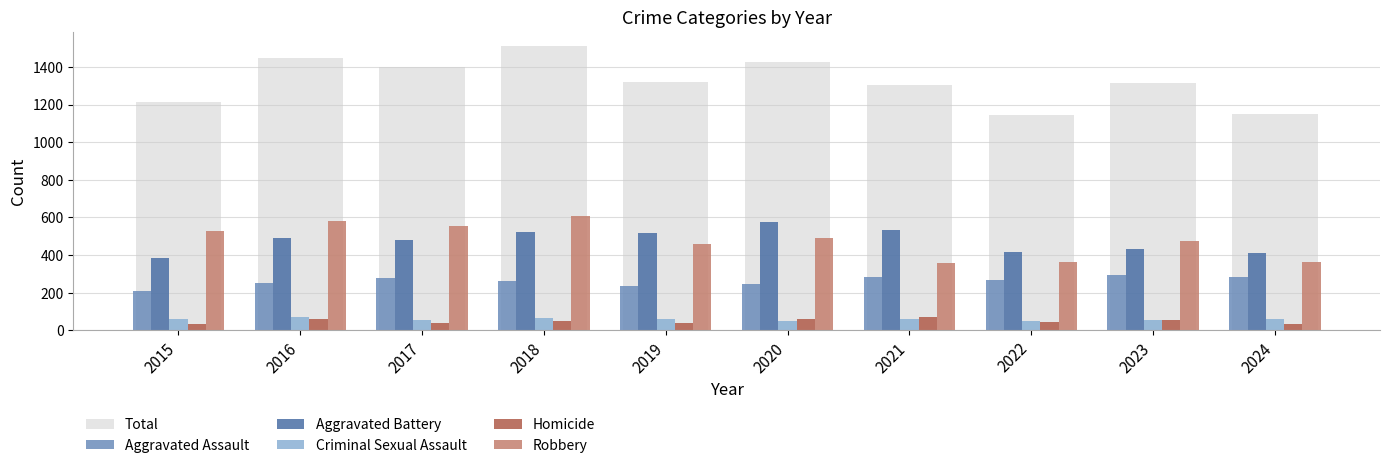

What are all the series names shown in the legend?

Total, Aggravated Assault, Aggravated Battery, Criminal Sexual Assault, Homicide, Robbery